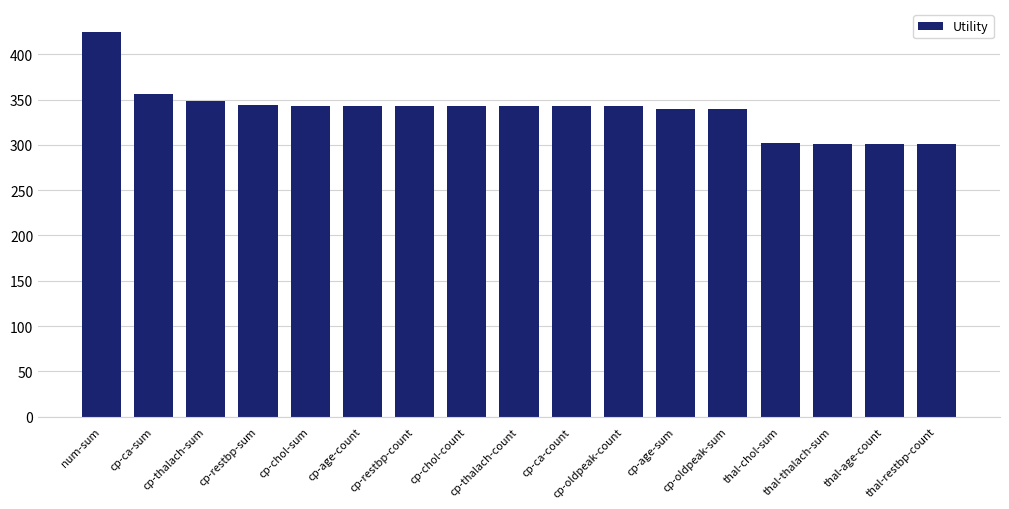

How many bars are there in total?

17